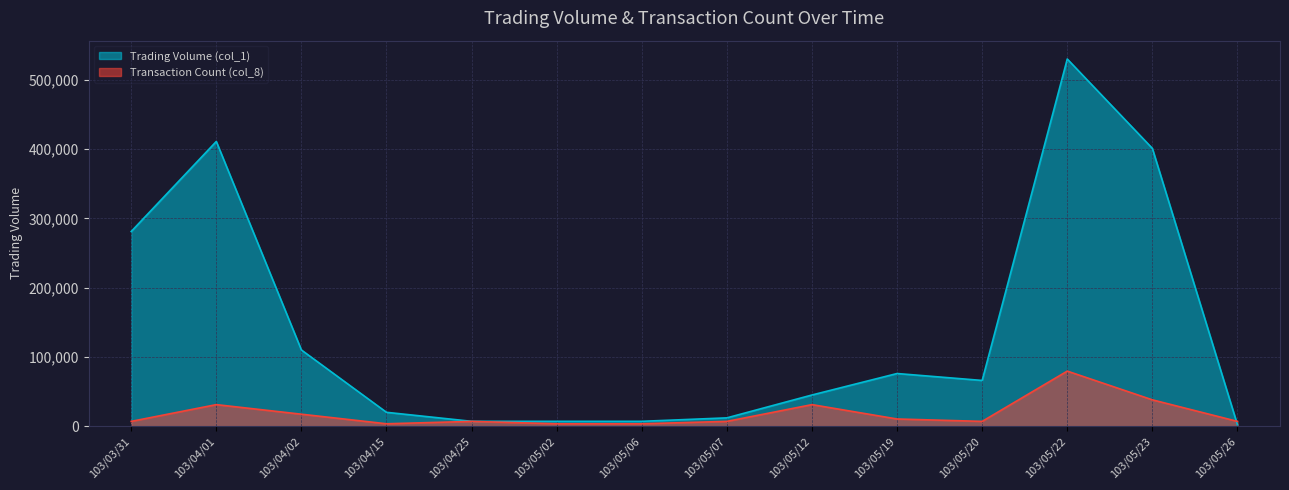

The value of Trading Volume (col_1) at 103/05/02 is 7000.0. True or false?

True